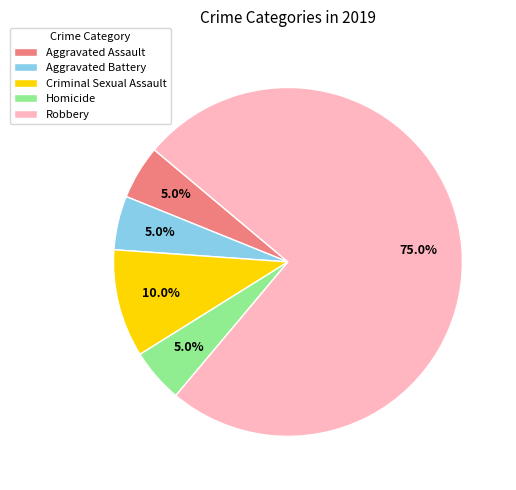

What percentage do Homicide and Criminal Sexual Assault together represent?

15.0%